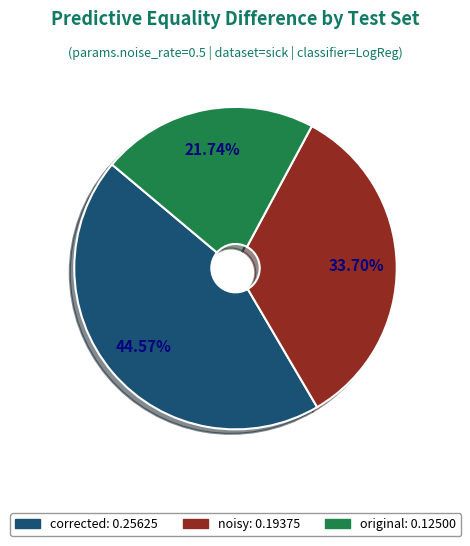

Combined, do corrected and original account for over 50%?

Yes